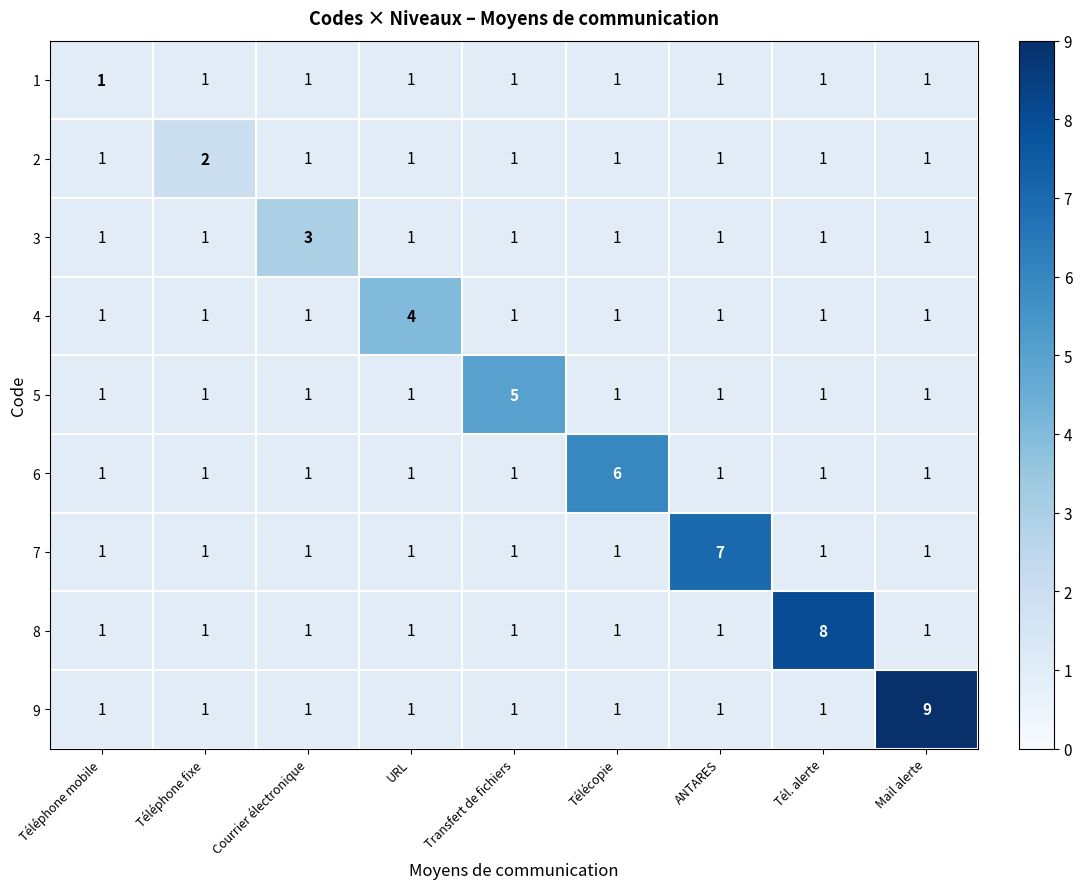

True or false: 9 has a value of 1 at Téléphone mobile.

True